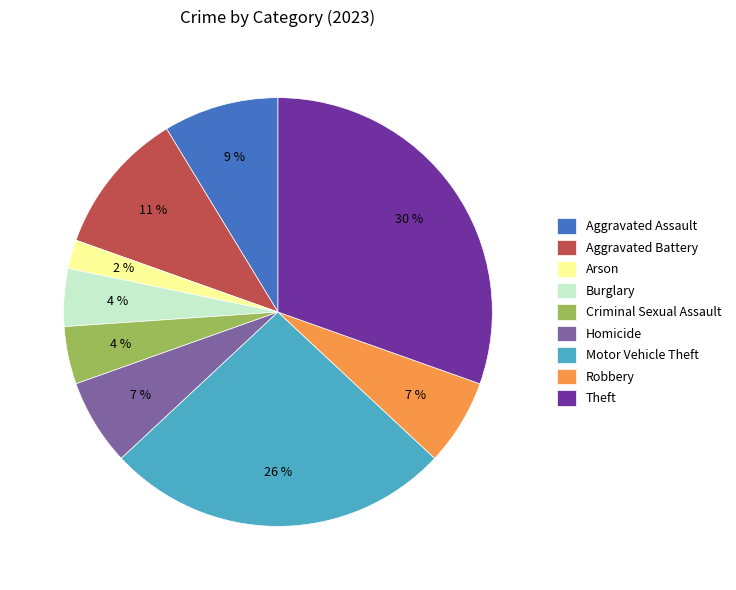

Which slice is the largest?

Theft